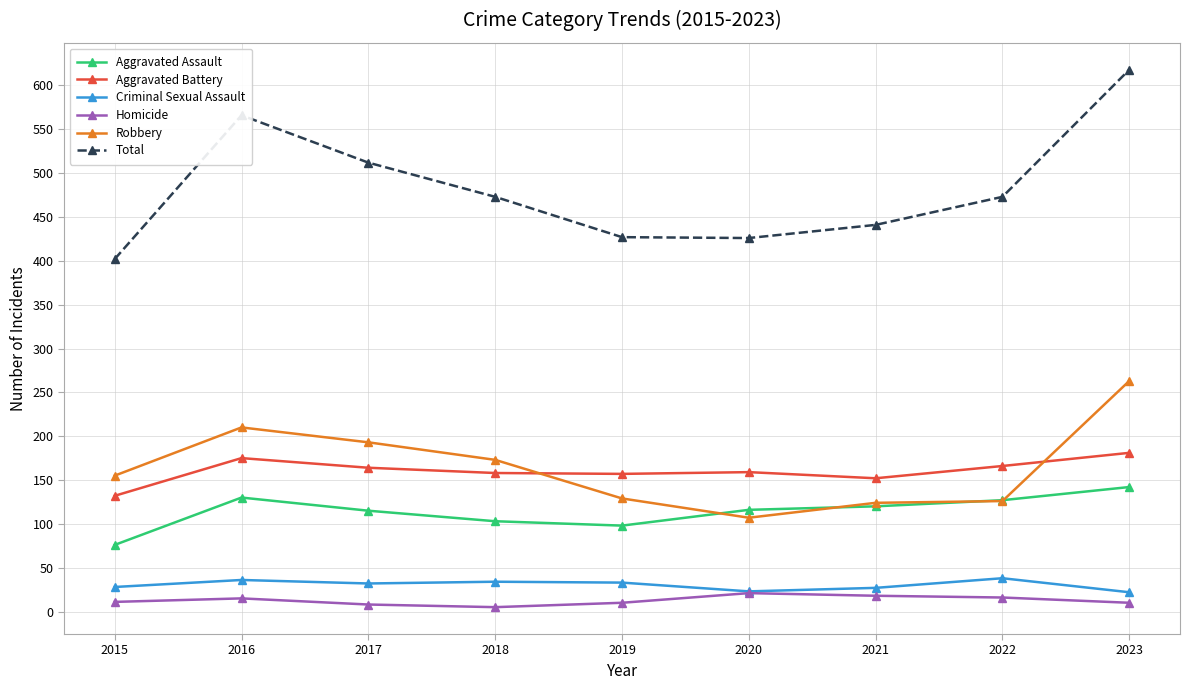

True or false: Robbery has a value of 85 at 2015.

False